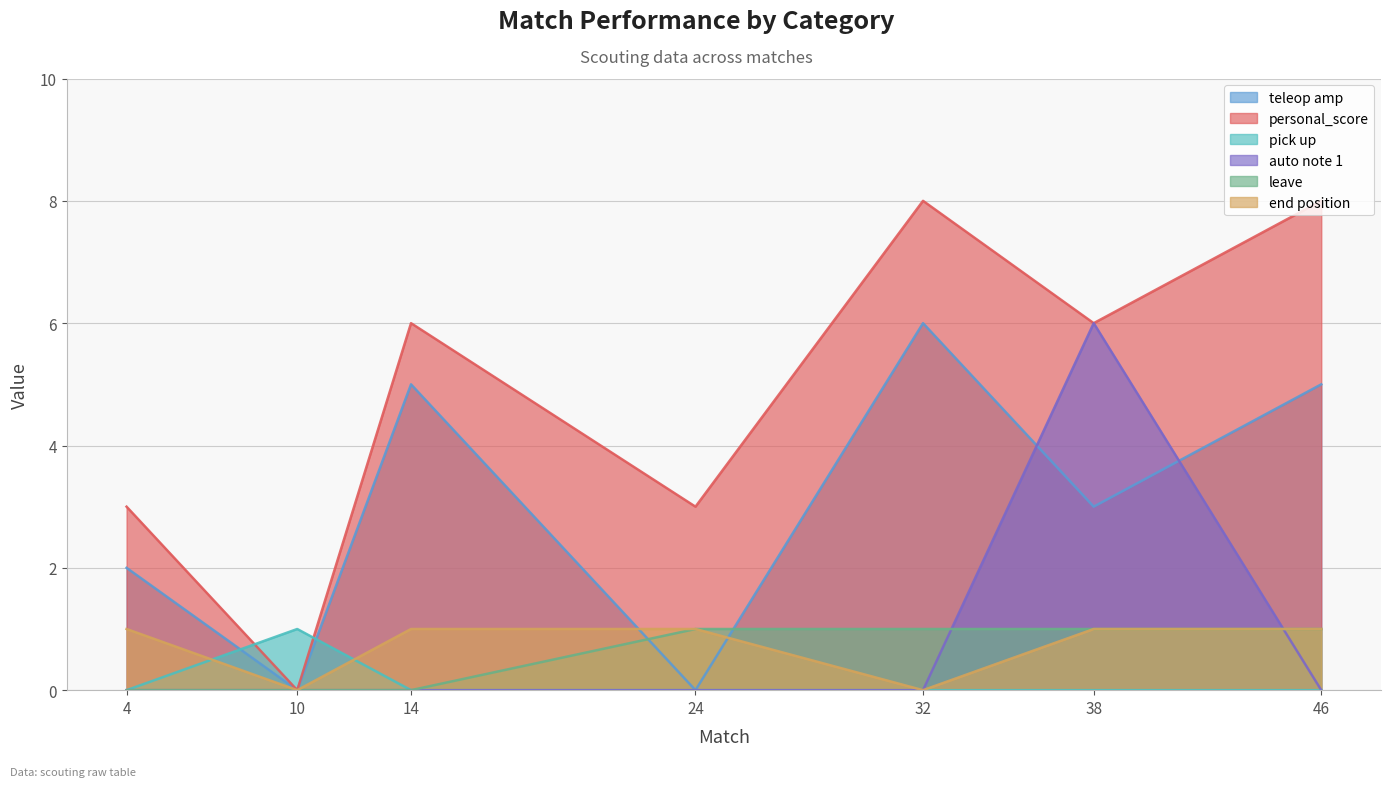

True or false: end position has a value of 1 at 14.

True